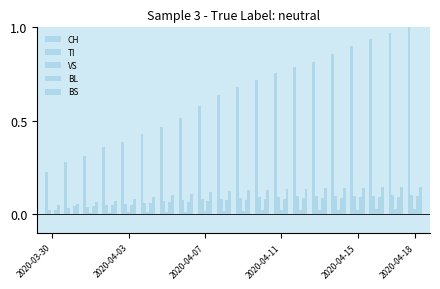

How many categories are shown in the chart?

20